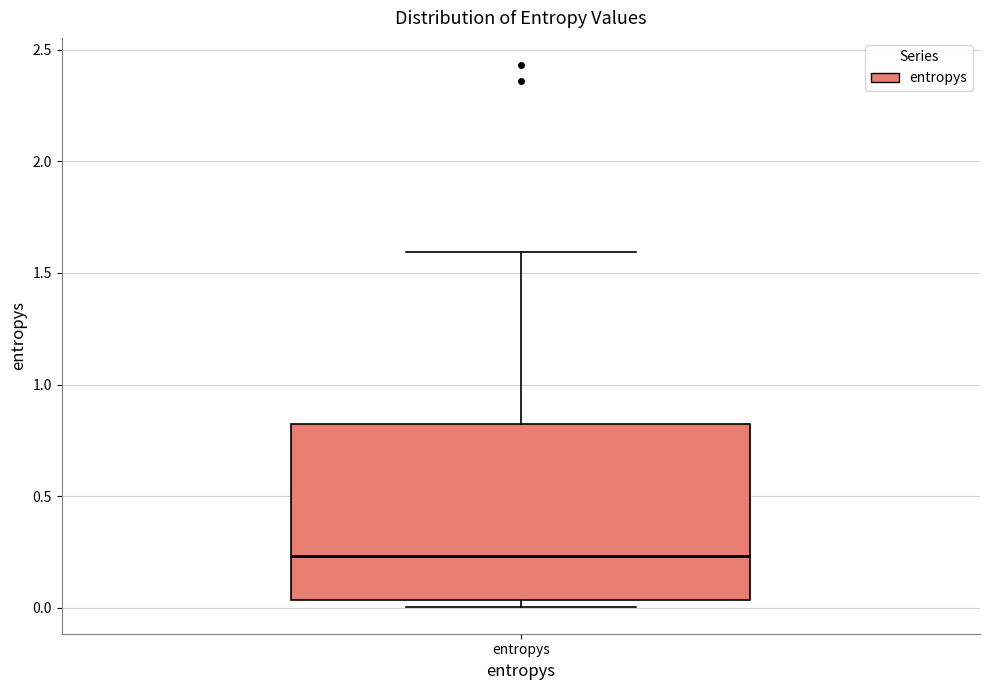

Transcribe this box plot: give where the median line is, the range the box spans, and where the two whiskers end, as read against the y-axis. The values are not printed on the chart, so give them approximately, as read against the axis.

median 0.25, box 0.05 to 0.80, whiskers 0.00 to 1.60